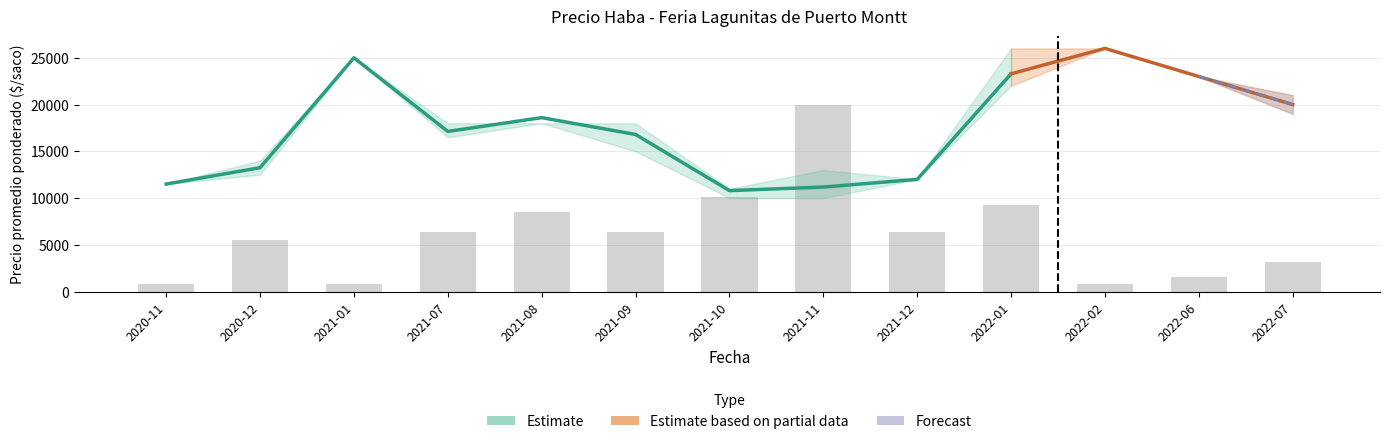

What is the label of the 10th bar from the left?

2022-01